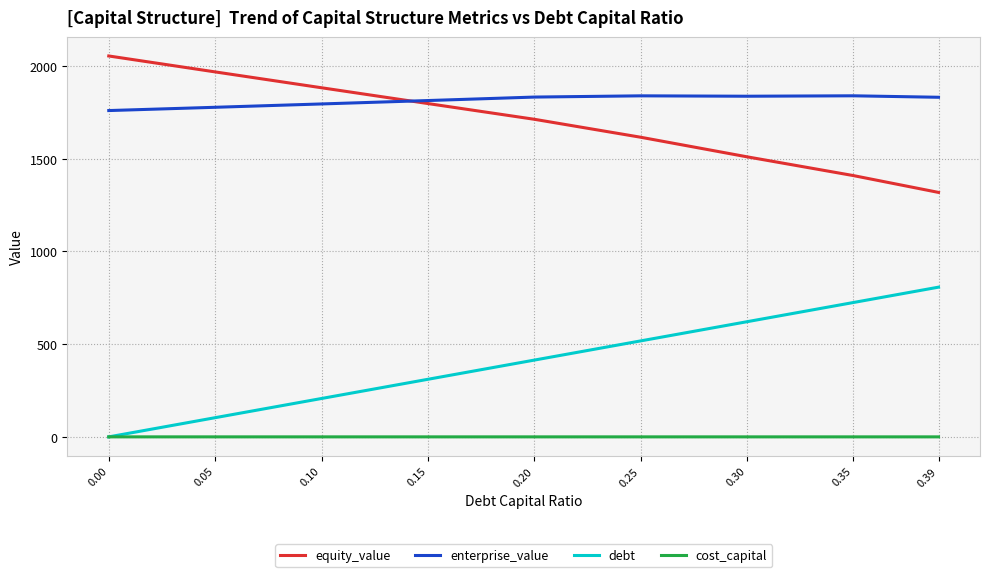

What is the difference between the second highest and second lowest values in the enterprise_value series?

61.7